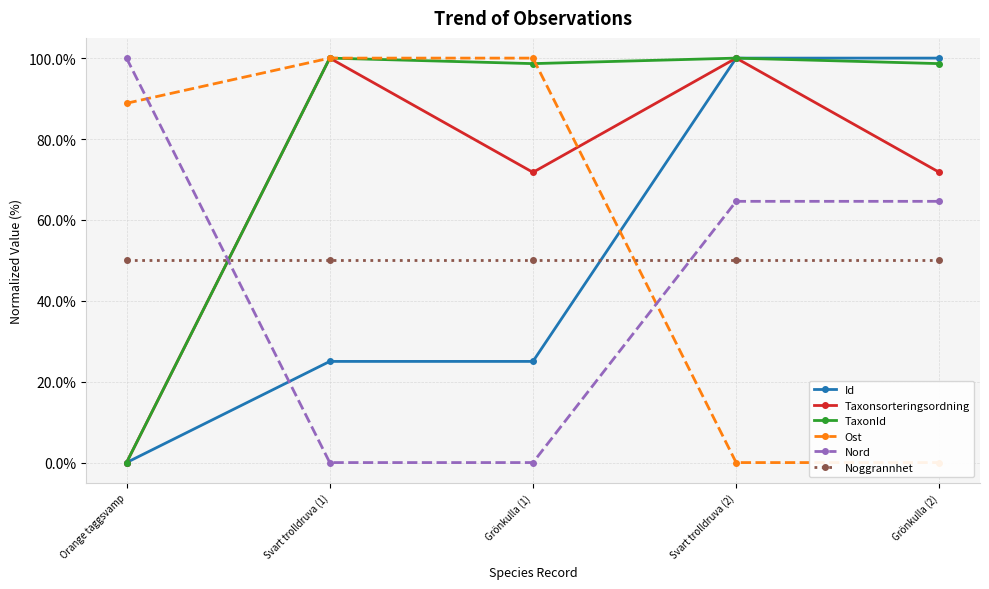

True or false: Nord has a value of 160.9 at Orange taggsvamp.

False